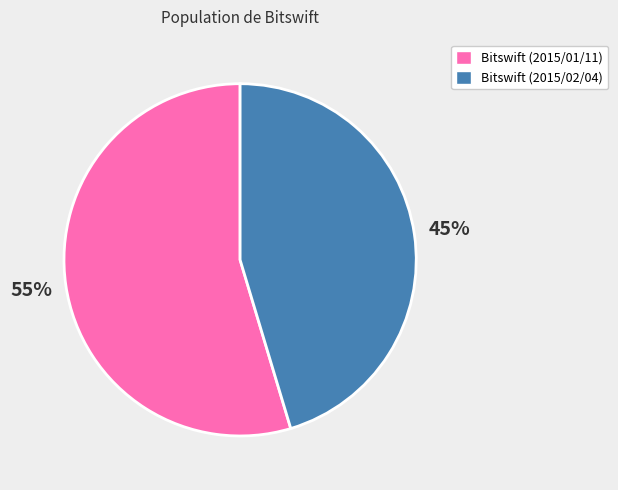

To the nearest percent, what is the average slice percentage?

50%